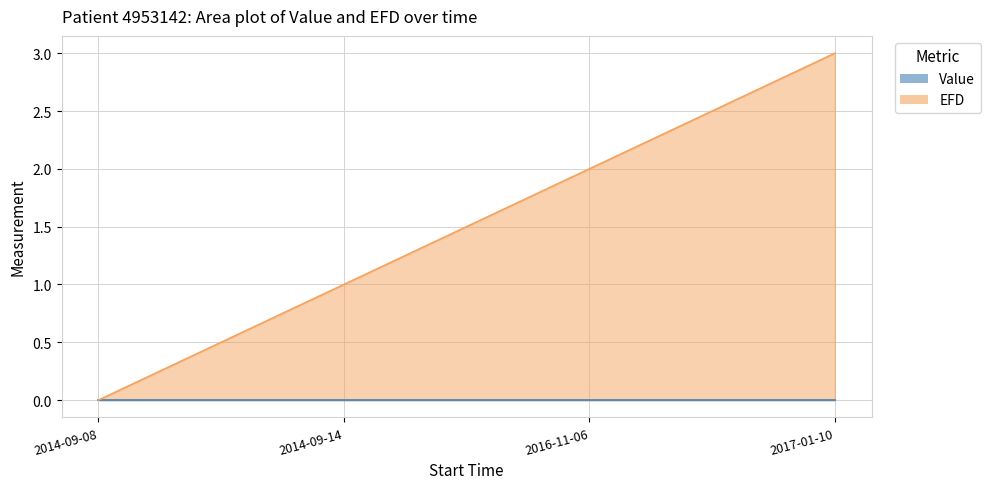

Which series has the largest total across all categories?

Value